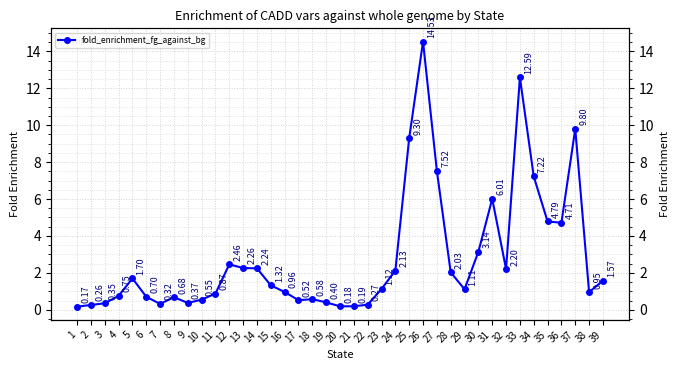

True or false: the data has more than 0 interior local peaks.

True